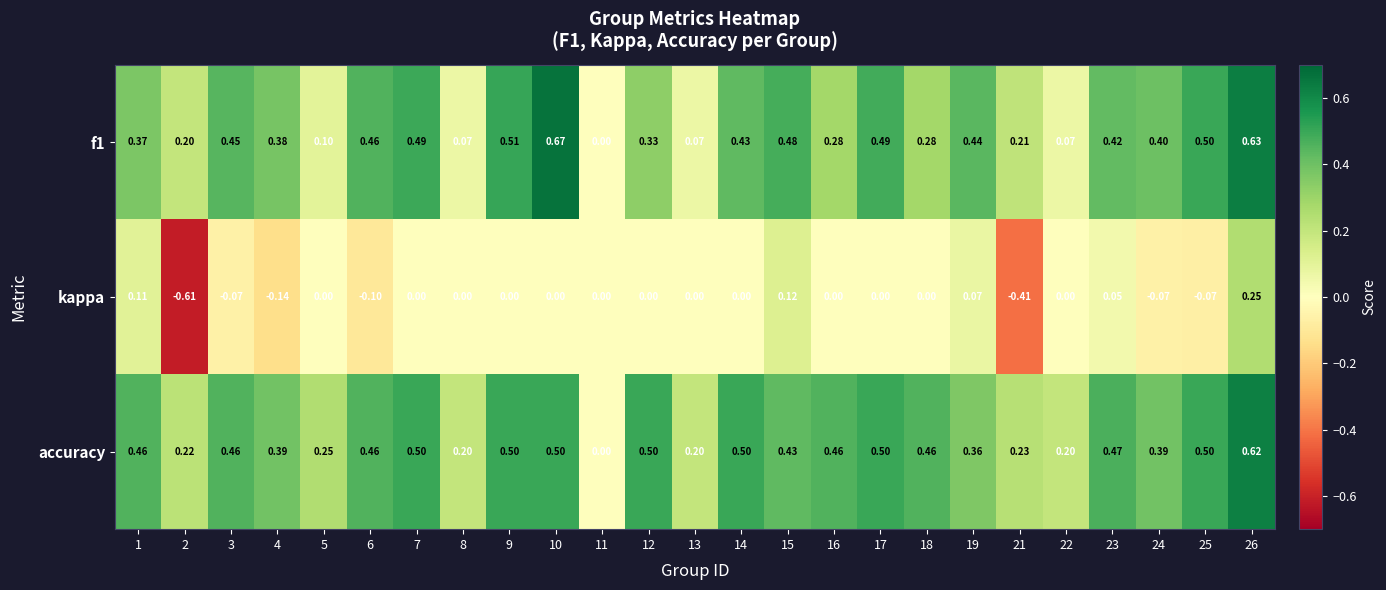

Which series has the widest spread of values?

kappa